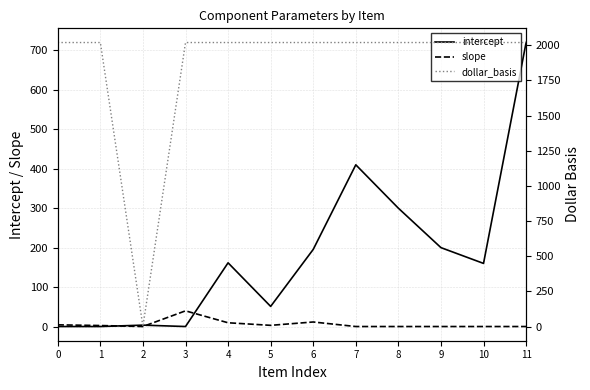

What is the approximate value of intercept at 5?

51.0